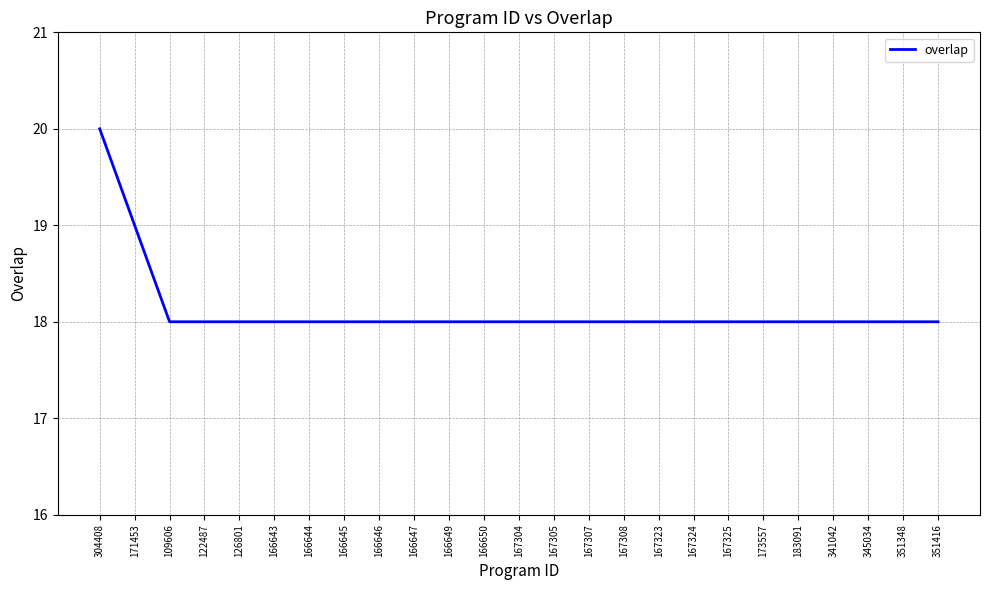

Is this an area chart (filled region under the line)?

No